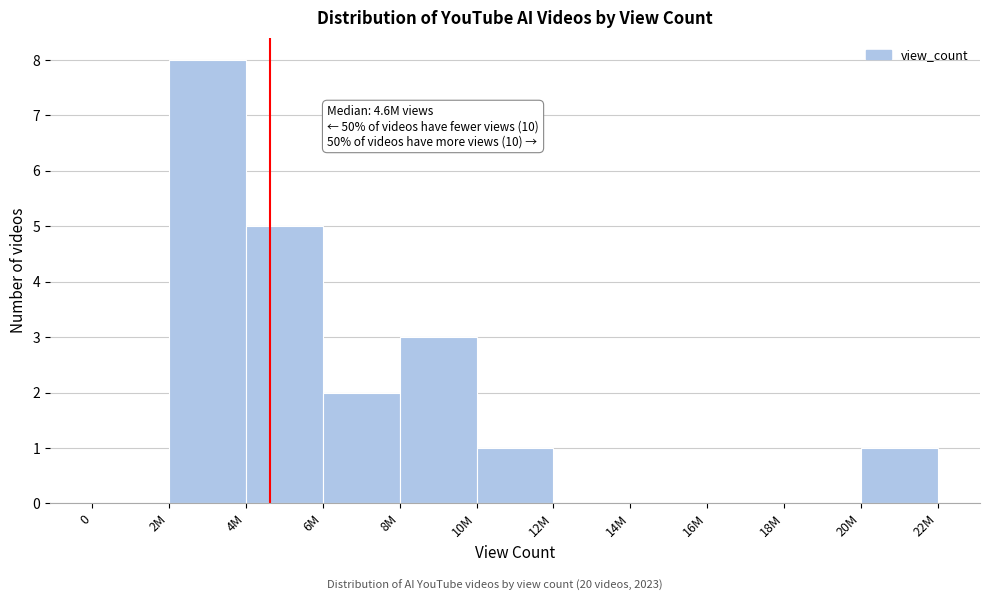

Reading right to left, list all the values displayed in this chart.

20M=1	18M=0	16M=0	14M=0	12M=0	10M=1	8M=3	6M=2	4M=5	2M=8	0=0